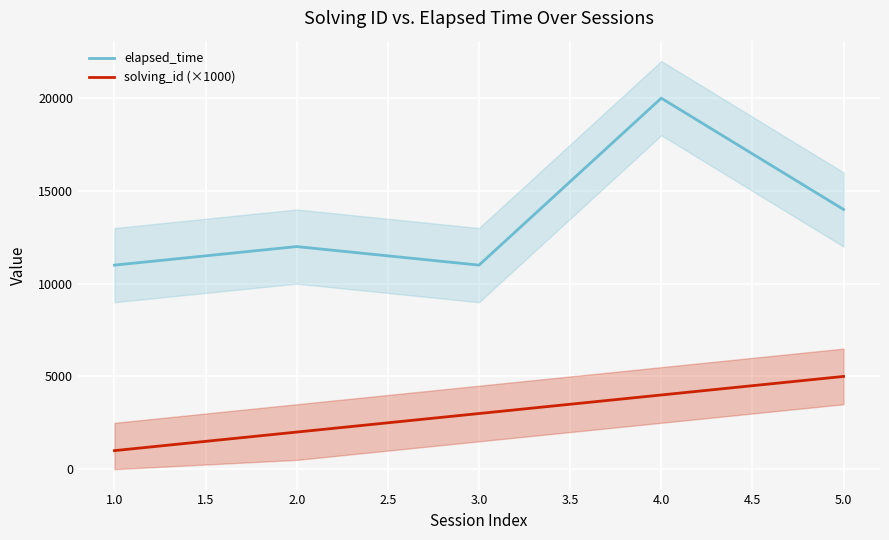

The value of elapsed_time at 1.0 is 11000. True or false?

True